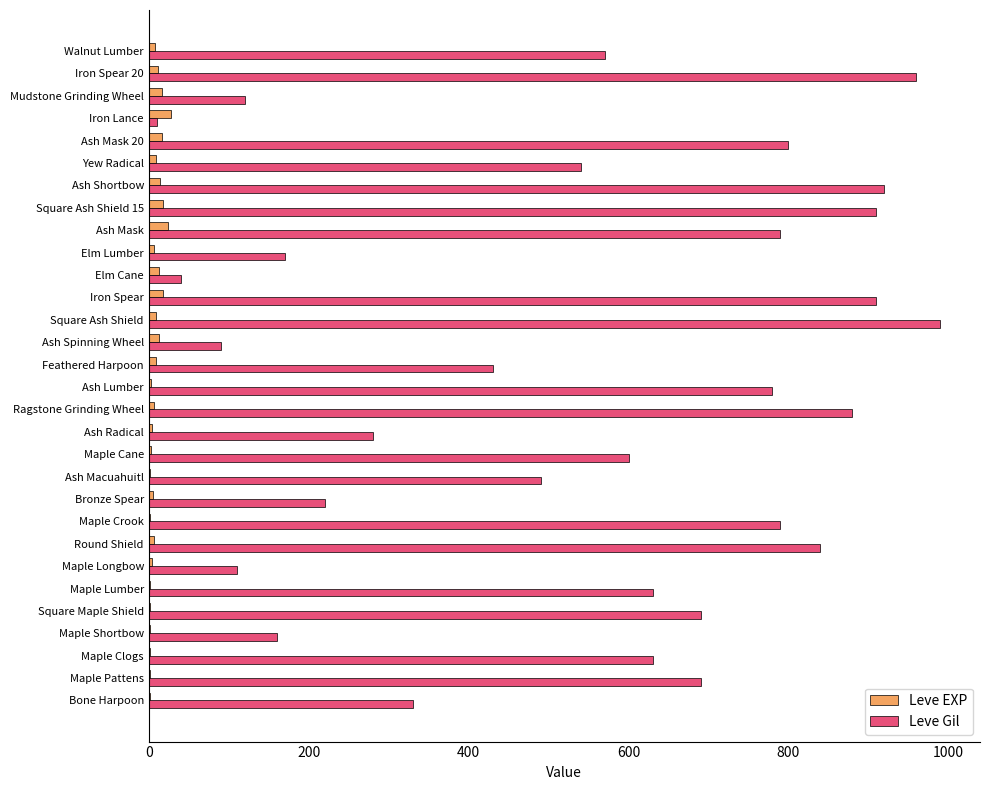

How many categories are shown in the chart?

30